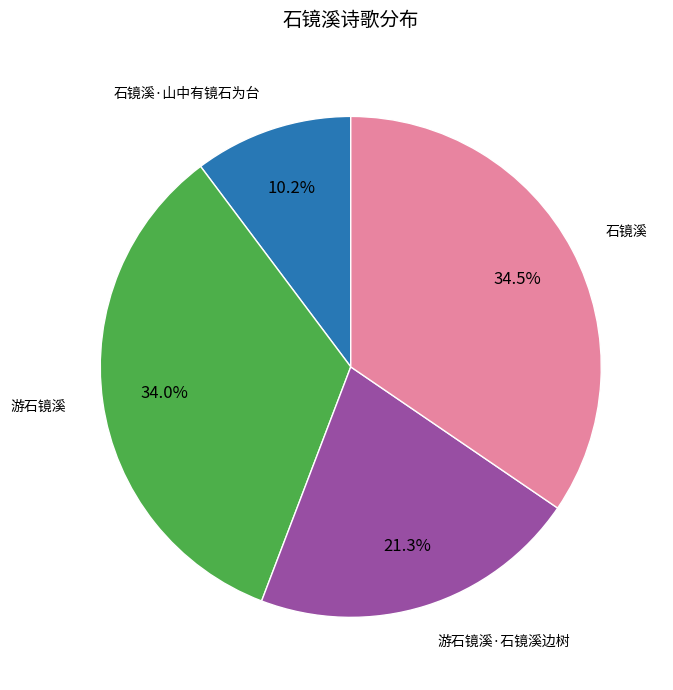

Does any single category account for the majority?

No